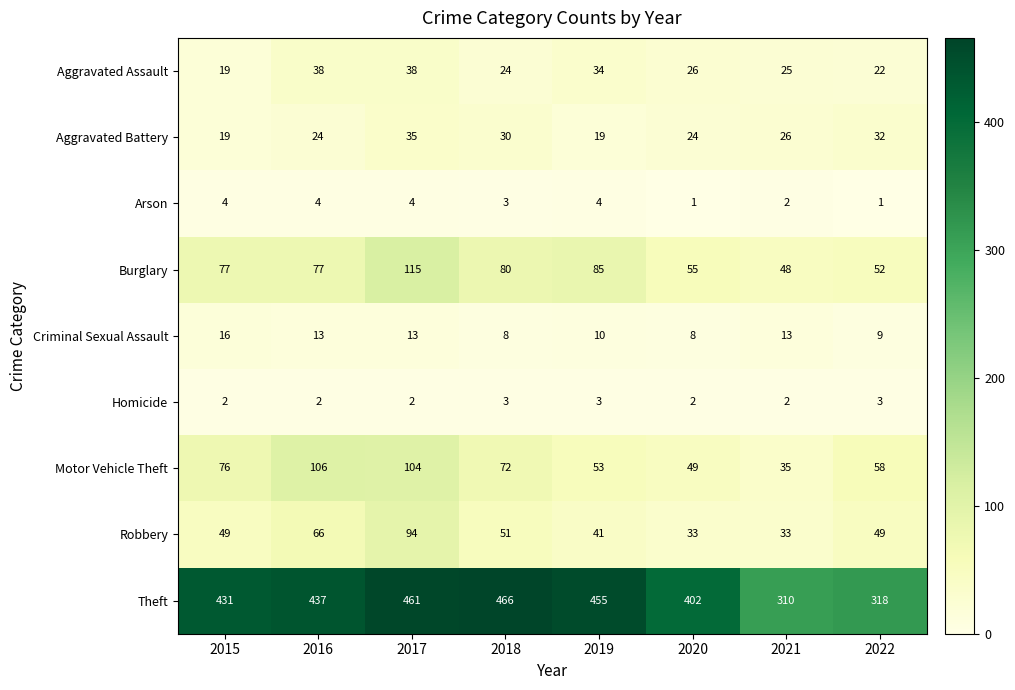

What is the difference between the highest and lowest values at 2016?

435